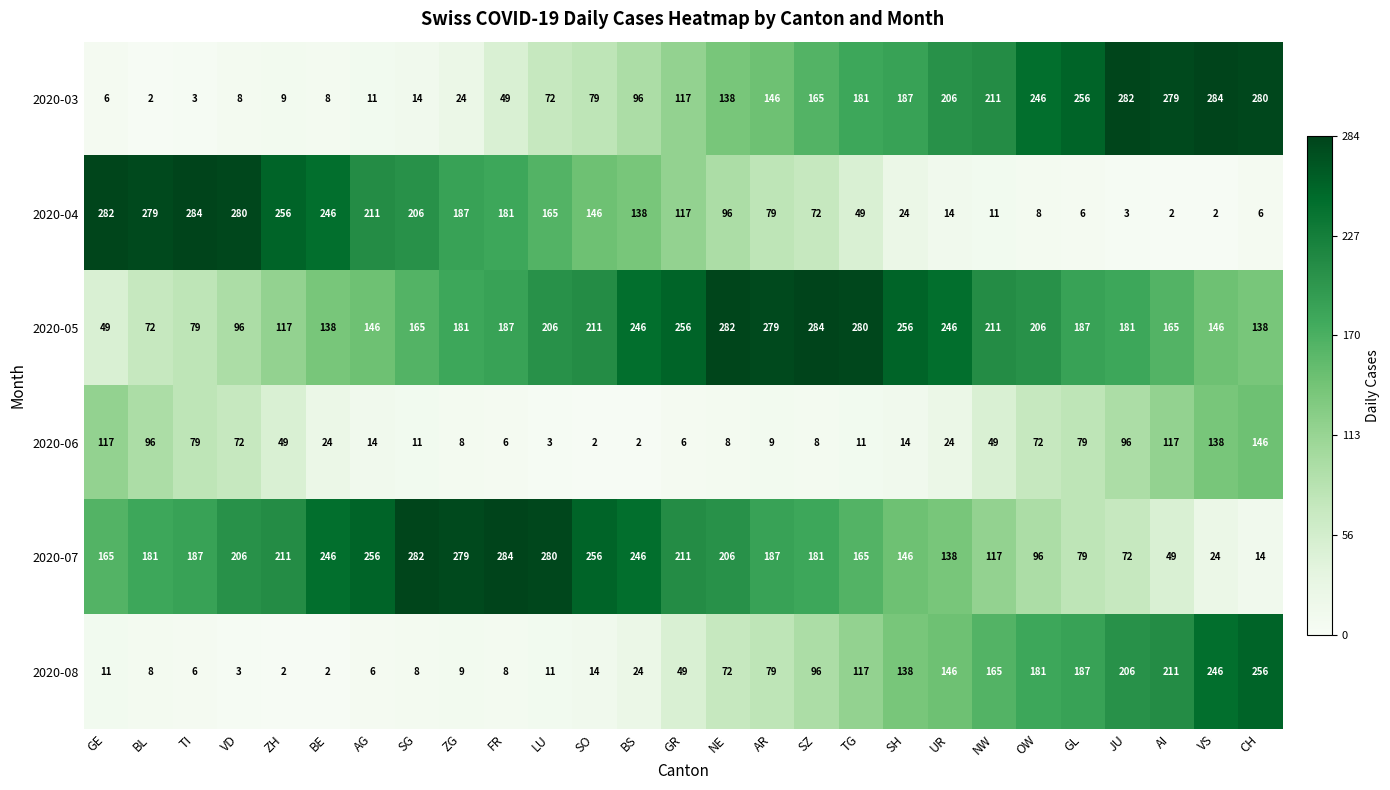

Is the value of 2020-07 at GR greater than the value of 2020-06 at ZH?

Yes